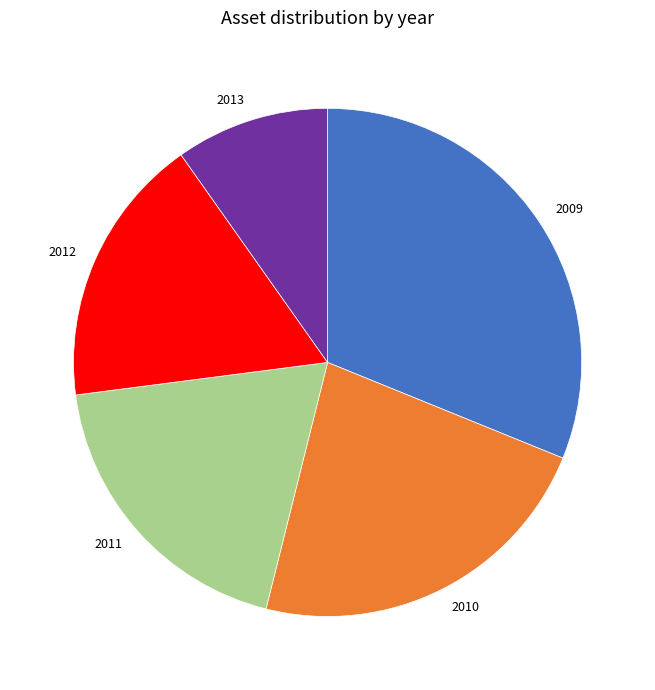

What is the largest slice in the pie chart?

2009